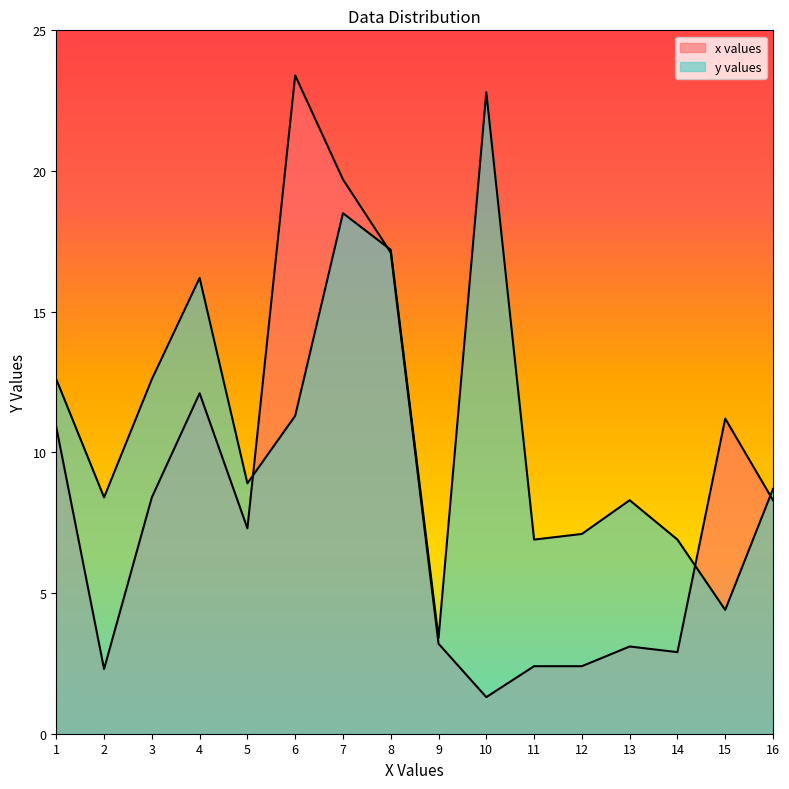

What is the difference between the highest and lowest values at 12?

4.7